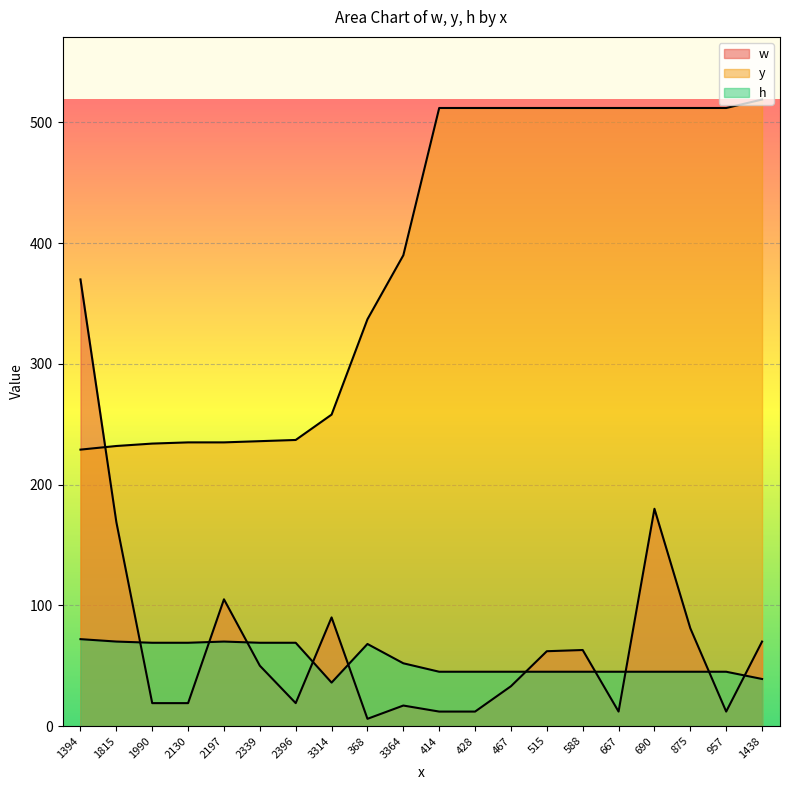

At which label does h reach its minimum?

3314